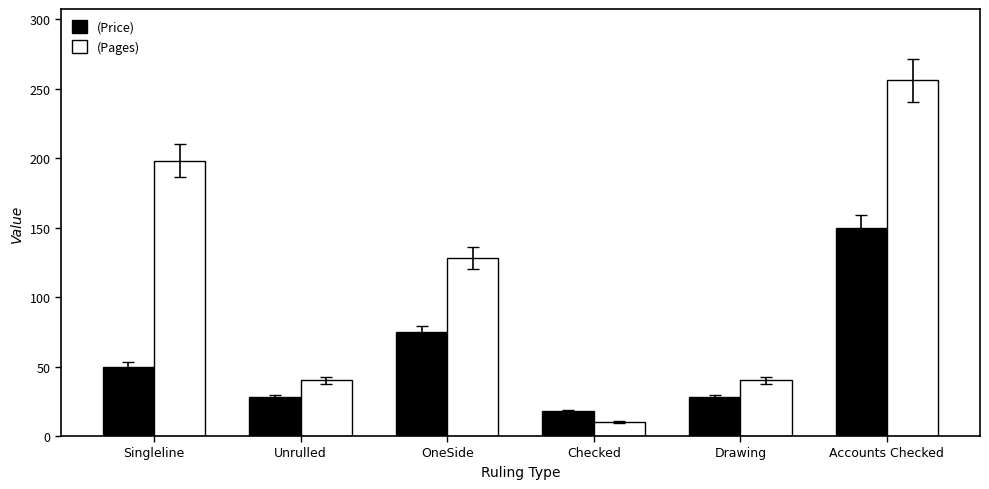

At which label is (Price) closest to 84?

OneSide